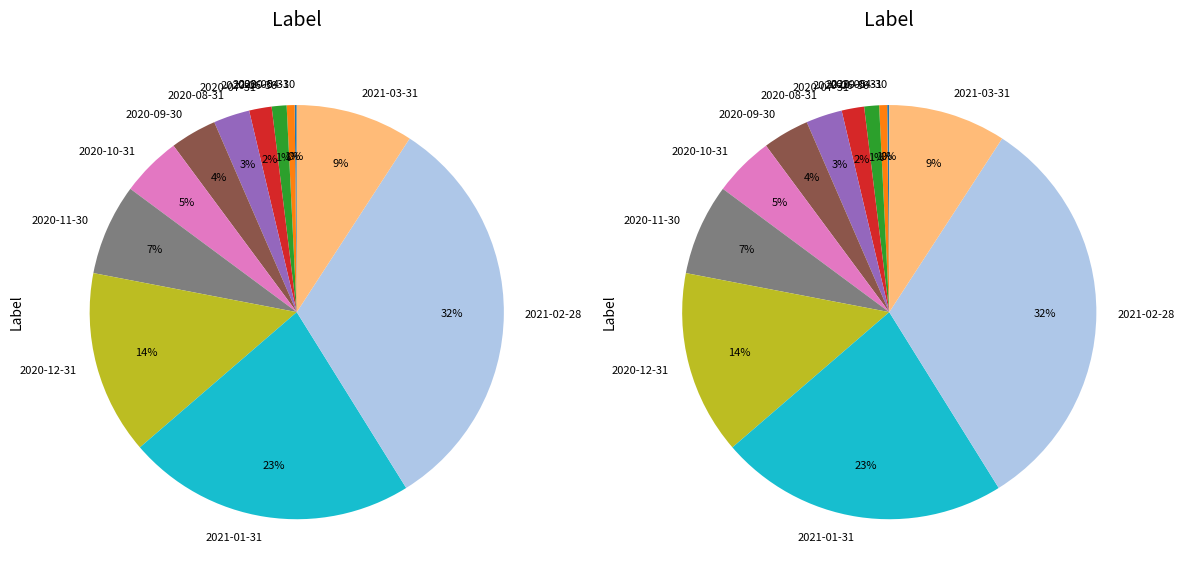

How many segments does this pie chart have?

12